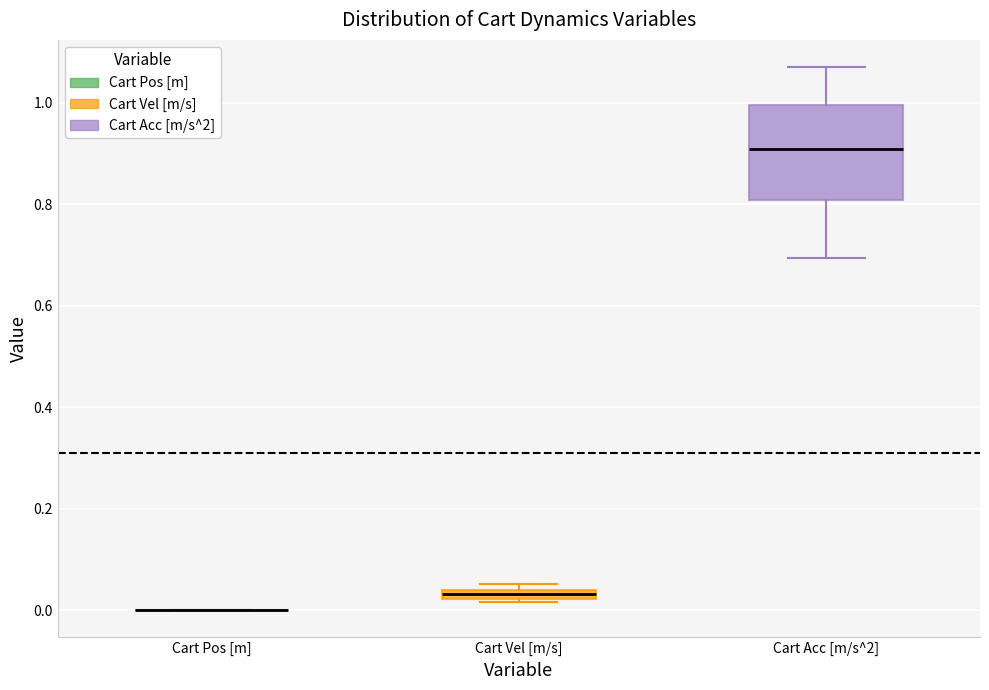

Comparing the boxes themselves (not the whiskers), which one is the tallest?

Cart Acc [m/s^2]